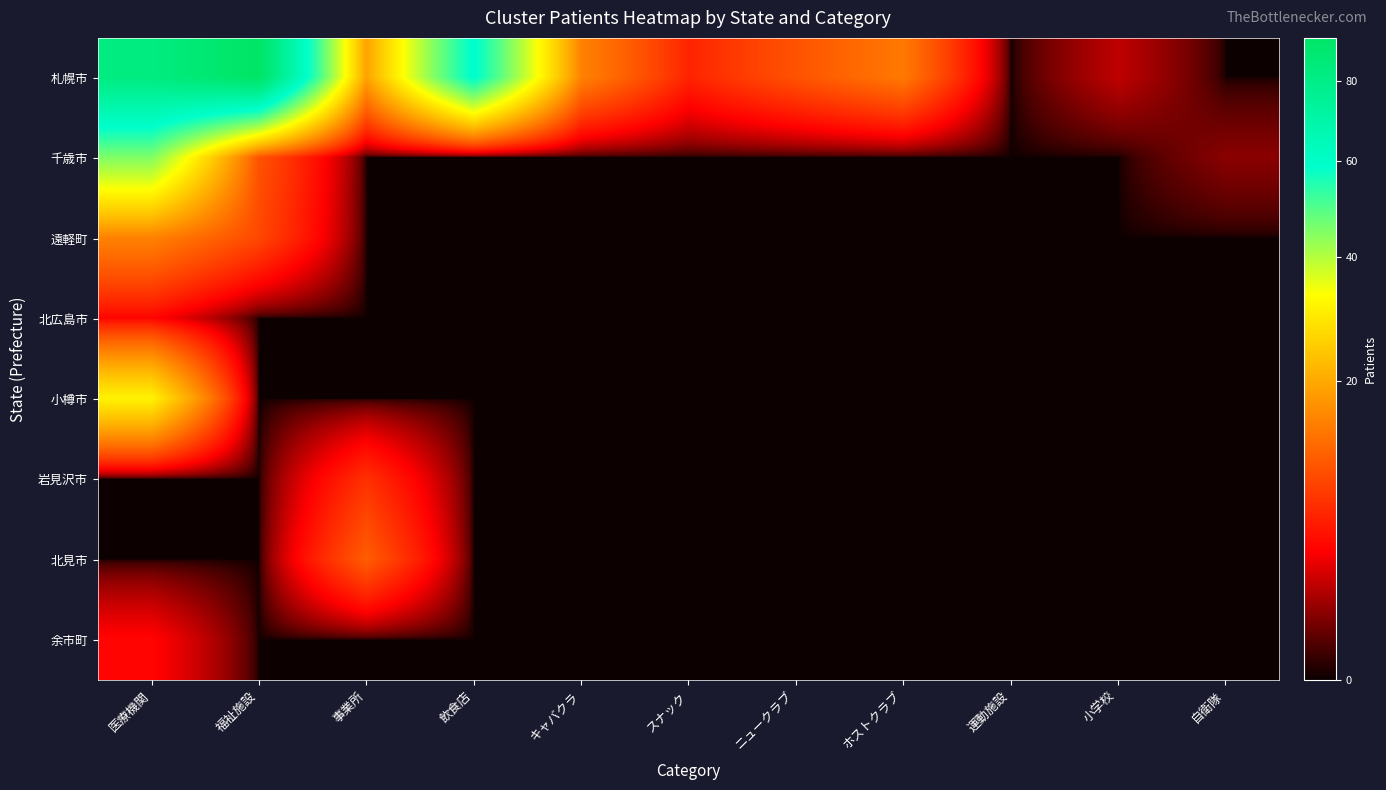

Reading left to right, transcribe all the data shown in this chart.

札幌市: 医療機関=82	福祉施設=92	事業所=19	飲食店=60	キャバクラ=15	スナック=6	ニュークラブ=10	ホストクラブ=14	運動施設=0	小学校=2	自衛隊=0
千歳市: 医療機関=45	福祉施設=10	事業所=0	飲食店=0	キャバクラ=0	スナック=0	ニュークラブ=0	ホストクラブ=0	運動施設=0	小学校=0	自衛隊=1
遠軽町: 医療機関=15	福祉施設=9	事業所=0	飲食店=0	キャバクラ=0	スナック=0	ニュークラブ=0	ホストクラブ=0	運動施設=0	小学校=0	自衛隊=0
北広島市: 医療機関=4	福祉施設=0	事業所=0	飲食店=0	キャバクラ=0	スナック=0	ニュークラブ=0	ホストクラブ=0	運動施設=0	小学校=0	自衛隊=0
小樽市: 医療機関=31	福祉施設=0	事業所=0	飲食店=0	キャバクラ=0	スナック=0	ニュークラブ=0	ホストクラブ=0	運動施設=0	小学校=0	自衛隊=0
岩見沢市: 医療機関=0	福祉施設=0	事業所=7	飲食店=0	キャバクラ=0	スナック=0	ニュークラブ=0	ホストクラブ=0	運動施設=0	小学校=0	自衛隊=0
北見市: 医療機関=0	福祉施設=0	事業所=11	飲食店=0	キャバクラ=0	スナック=0	ニュークラブ=0	ホストクラブ=0	運動施設=0	小学校=0	自衛隊=0
余市町: 医療機関=4	福祉施設=0	事業所=0	飲食店=0	キャバクラ=0	スナック=0	ニュークラブ=0	ホストクラブ=0	運動施設=0	小学校=0	自衛隊=0